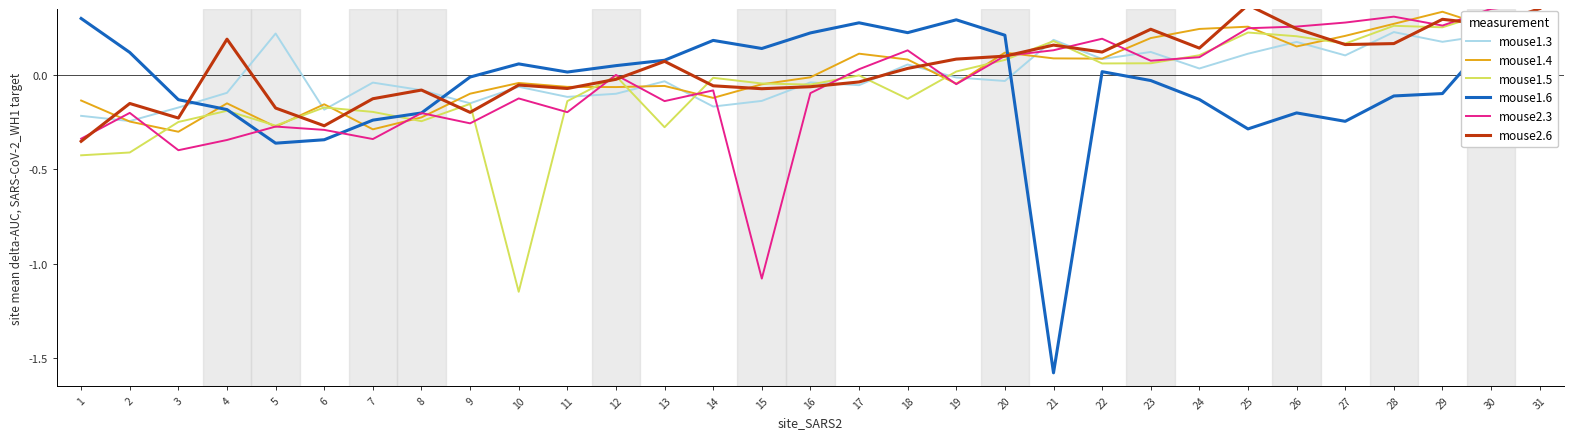

Is it true that mouse1.6 equals -0.2 at 26?

True